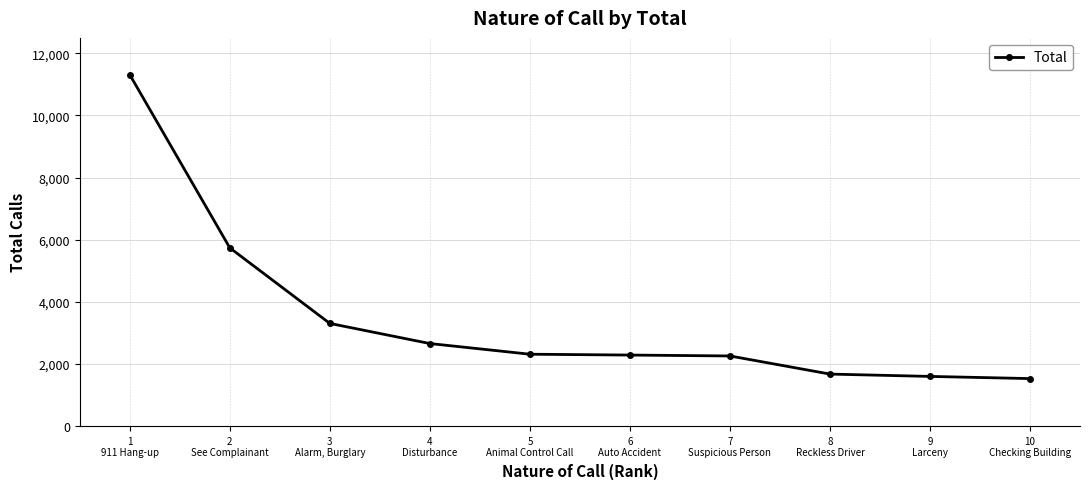

Between 5
Animal Control Call and 8
Reckless Driver, which is larger?

5
Animal Control Call